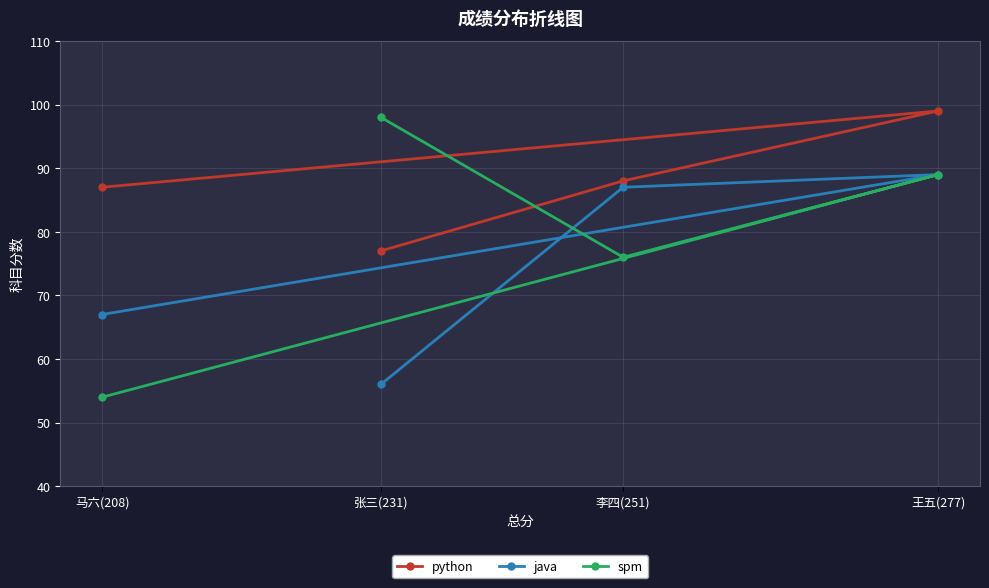

At how many categories does at least one series exceed 60?

4